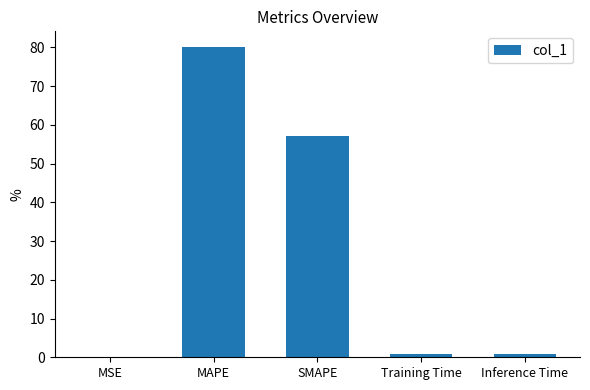

The value at SMAPE is 79.0. True or false?

False